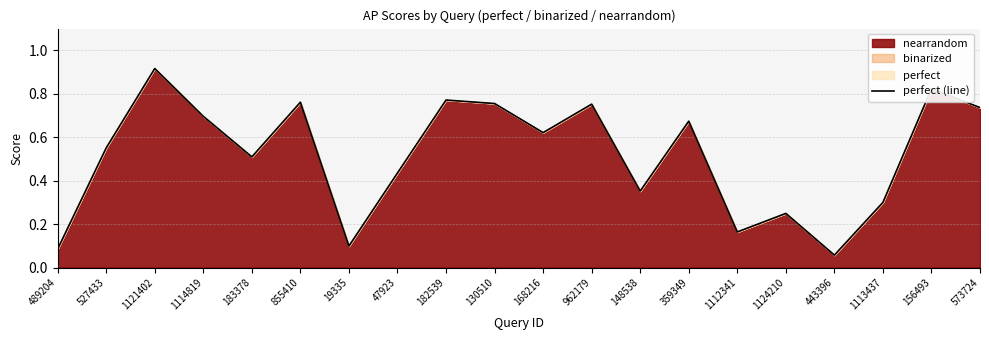

Reading left to right, what are all the values shown in this chart?

0.1	0.6	0.9	0.7	0.5	0.8	0.1	0.4	0.8	0.8	0.6	0.8	0.4	0.7	0.2	0.2	0.1	0.3	0.8	0.7